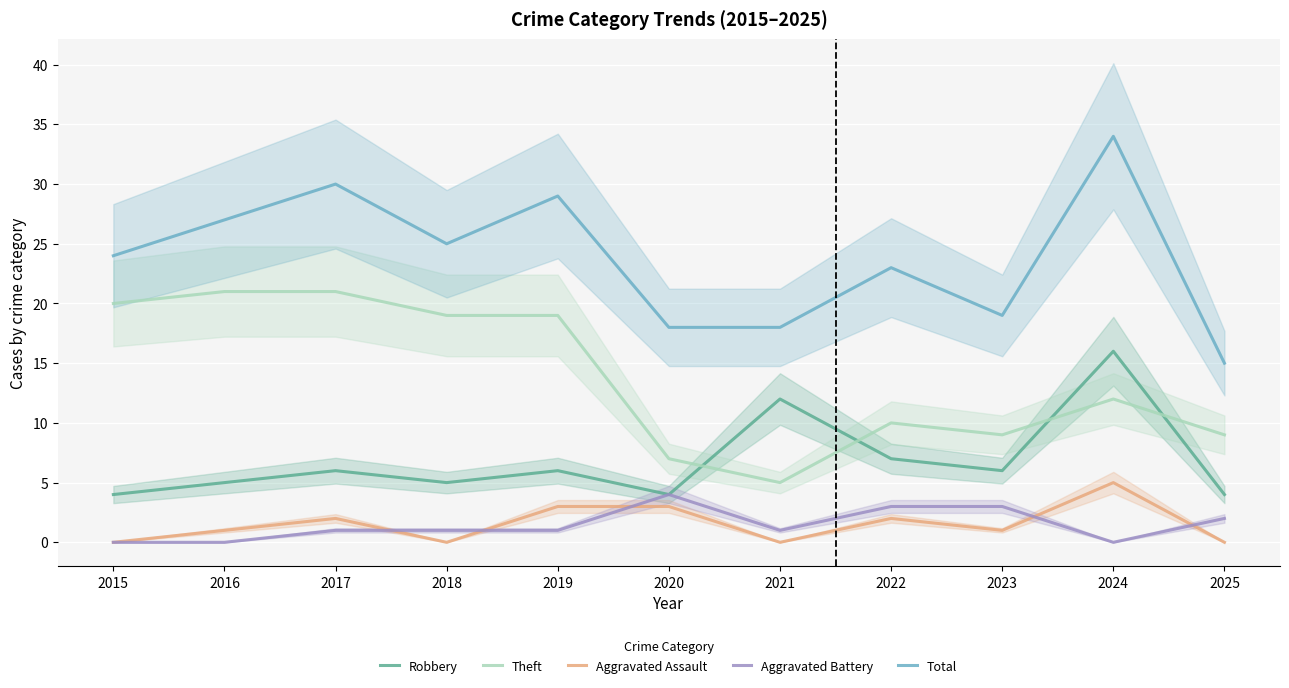

Reading right to left, extract all data points from this chart.

Robbery: 4	16	6	7	12	4	6	5	6	5	4
Theft: 9	12	9	10	5	7	19	19	21	21	20
Aggravated Assault: 0	5	1	2	0	3	3	0	2	1	0
Aggravated Battery: 2	0	3	3	1	4	1	1	1	0	0
Total: 15	34	19	23	18	18	29	25	30	27	24